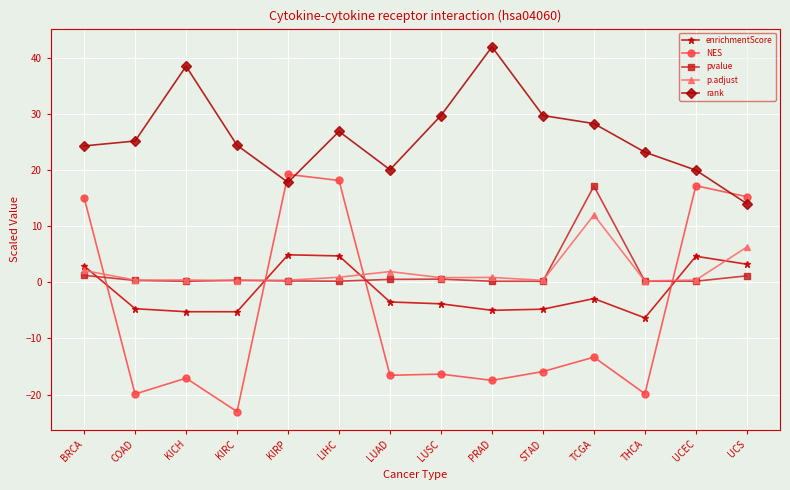

What are all the series names shown in the legend?

enrichmentScore, NES, pvalue, p.adjust, rank